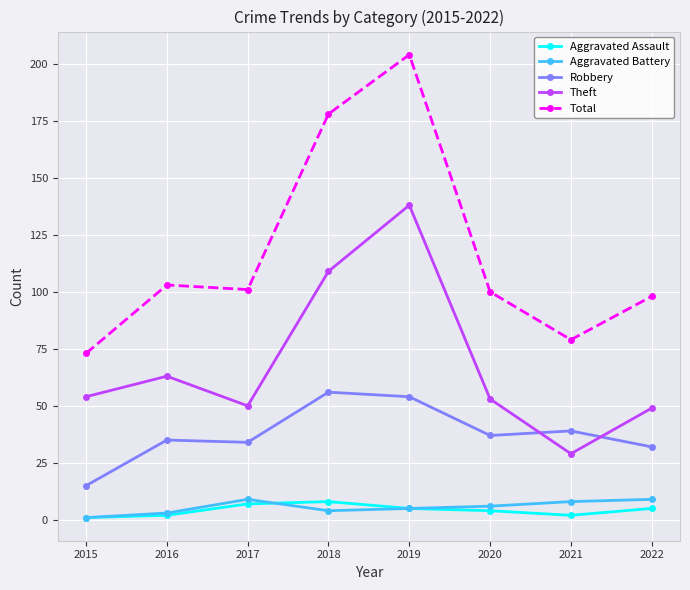

The Aggravated Battery series shows 1 at 2015. True or false?

True